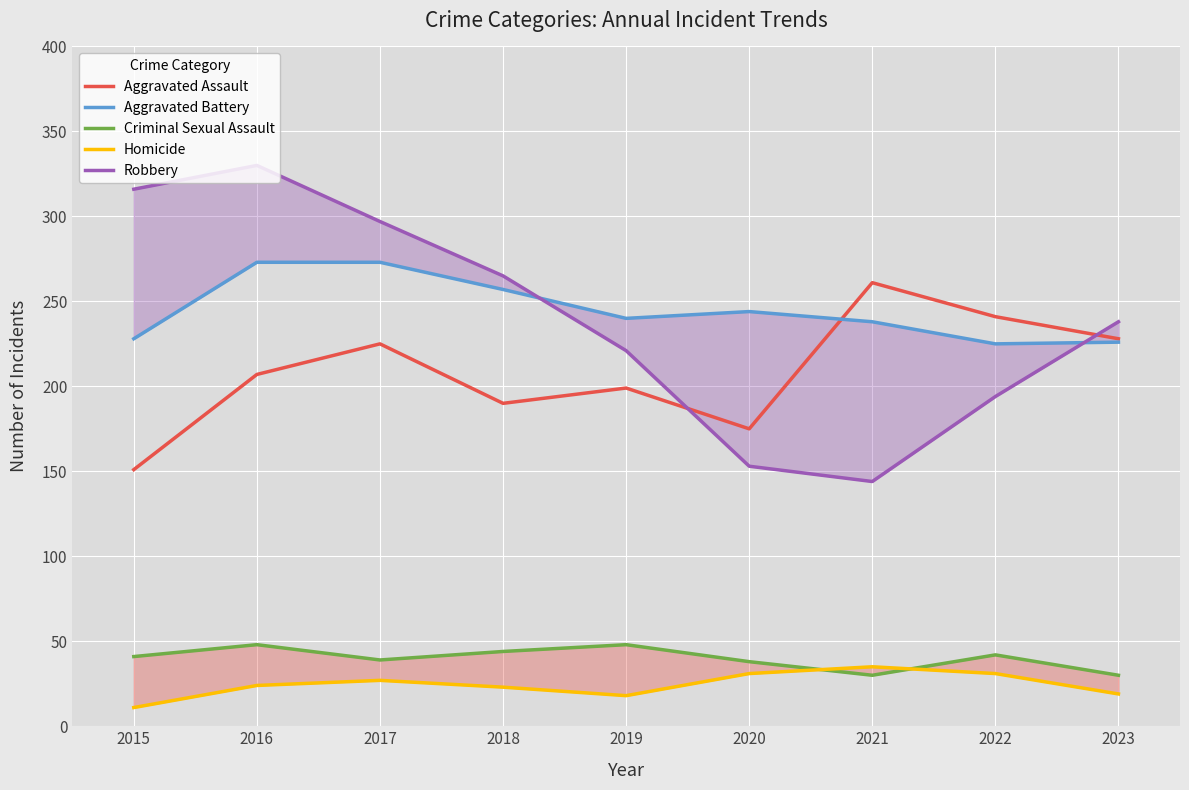

Reading right to left, list all the values displayed in this chart.

Aggravated Assault: 228	241	261	175	199	190	225	207	151
Aggravated Battery: 226	225	238	244	240	257	273	273	228
Criminal Sexual Assault: 30	42	30	38	48	44	39	48	41
Homicide: 19	31	35	31	18	23	27	24	11
Robbery: 238	194	144	153	221	265	297	330	316